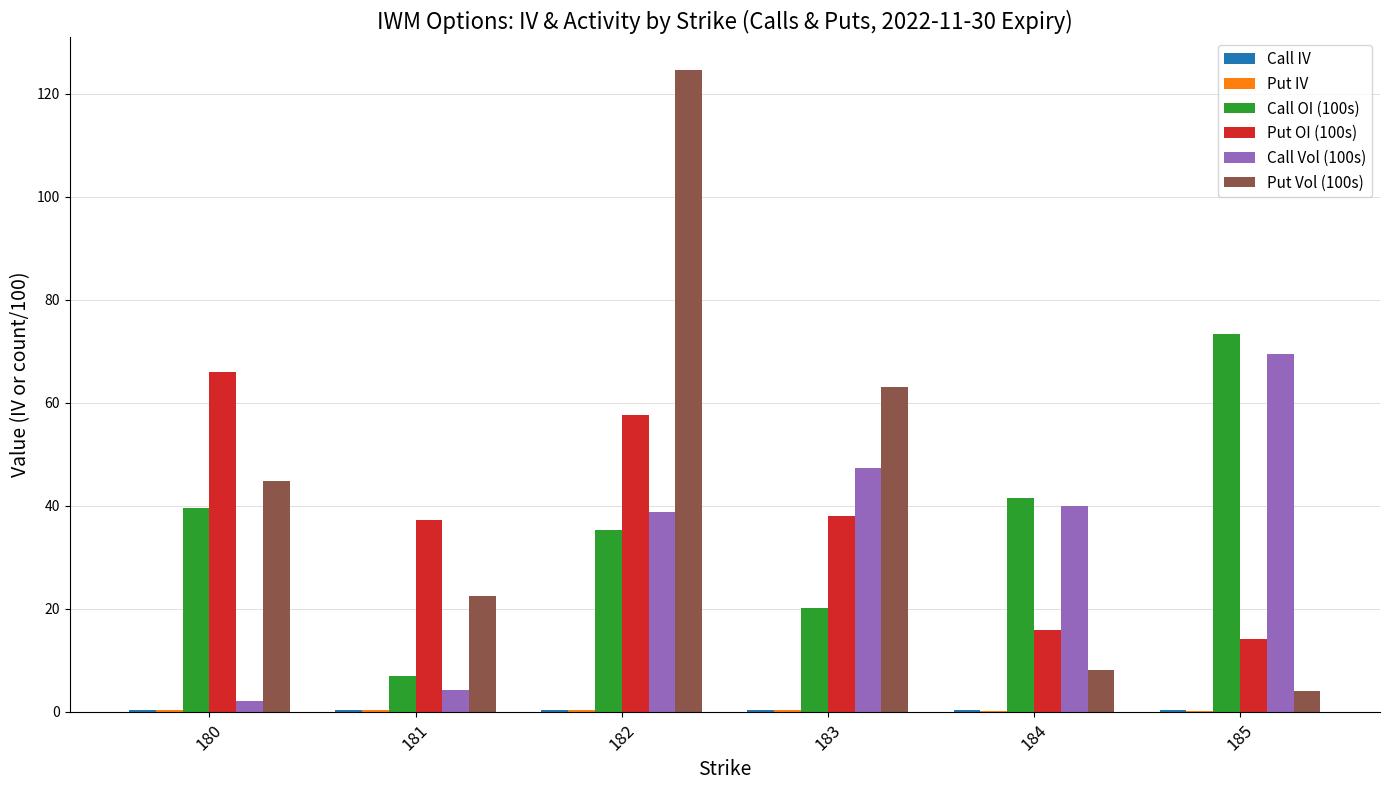

How many values in the Put Vol (100s) series exceed 44?

3